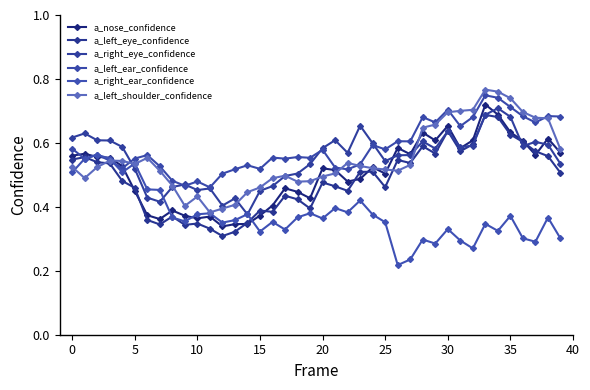

Reading right to left, list all the values displayed in this chart.

a_nose_confidence: 0.6	0.6	0.6	0.6	0.6	0.7	0.7	0.6	0.6	0.7	0.6	0.6	0.6	0.6	0.5	0.5	0.5	0.5	0.5	0.5	0.4	0.4	0.5	0.4	0.4	0.3	0.3	0.3	0.4	0.4	0.4	0.4	0.4	0.4	0.4	0.5	0.6	0.6	0.6	0.6
a_left_eye_confidence: 0.5	0.6	0.6	0.6	0.6	0.7	0.7	0.6	0.6	0.6	0.6	0.6	0.5	0.5	0.5	0.5	0.5	0.5	0.5	0.5	0.4	0.4	0.4	0.4	0.4	0.4	0.3	0.3	0.3	0.3	0.3	0.4	0.3	0.4	0.5	0.5	0.5	0.5	0.6	0.5
a_right_eye_confidence: 0.5	0.6	0.6	0.6	0.7	0.7	0.7	0.6	0.6	0.6	0.6	0.6	0.6	0.6	0.5	0.6	0.7	0.6	0.6	0.6	0.5	0.5	0.5	0.5	0.5	0.4	0.4	0.4	0.5	0.5	0.5	0.5	0.4	0.4	0.5	0.6	0.6	0.6	0.6	0.6
a_left_ear_confidence: 0.7	0.7	0.7	0.7	0.7	0.7	0.7	0.7	0.7	0.7	0.7	0.7	0.6	0.6	0.6	0.6	0.5	0.5	0.5	0.6	0.6	0.6	0.6	0.6	0.5	0.5	0.5	0.5	0.5	0.5	0.5	0.5	0.5	0.6	0.6	0.5	0.5	0.6	0.6	0.6
a_right_ear_confidence: 0.3	0.4	0.3	0.3	0.4	0.3	0.3	0.3	0.3	0.3	0.3	0.3	0.2	0.2	0.4	0.4	0.4	0.4	0.4	0.4	0.4	0.4	0.3	0.4	0.3	0.4	0.4	0.4	0.4	0.4	0.4	0.4	0.5	0.5	0.5	0.5	0.6	0.6	0.6	0.5
a_left_shoulder_confidence: 0.6	0.7	0.7	0.7	0.7	0.8	0.8	0.7	0.7	0.7	0.7	0.6	0.5	0.5	0.5	0.5	0.5	0.5	0.5	0.5	0.5	0.5	0.5	0.5	0.5	0.4	0.4	0.4	0.4	0.4	0.4	0.5	0.5	0.6	0.5	0.5	0.5	0.5	0.5	0.5